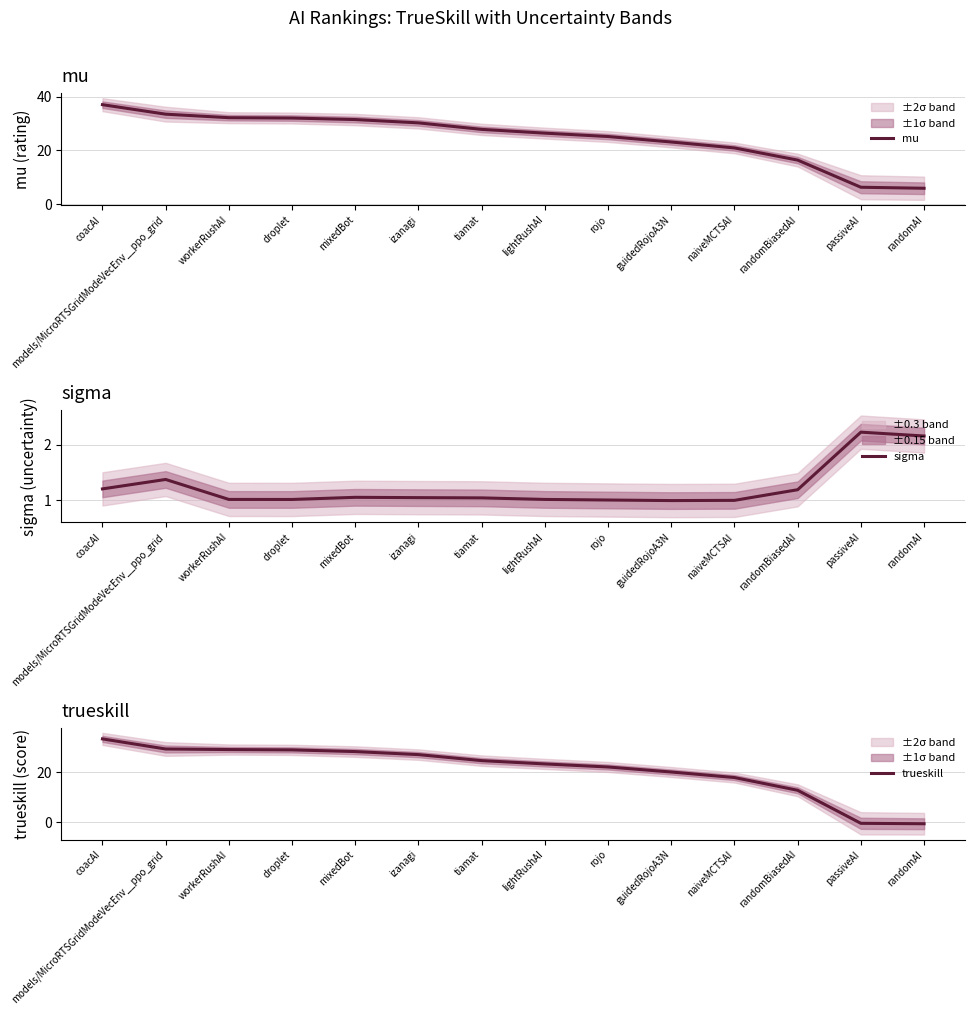

What is the label of the 13th point from the right?

models/MicroRTSGridModeVecEnv__ppo_grid